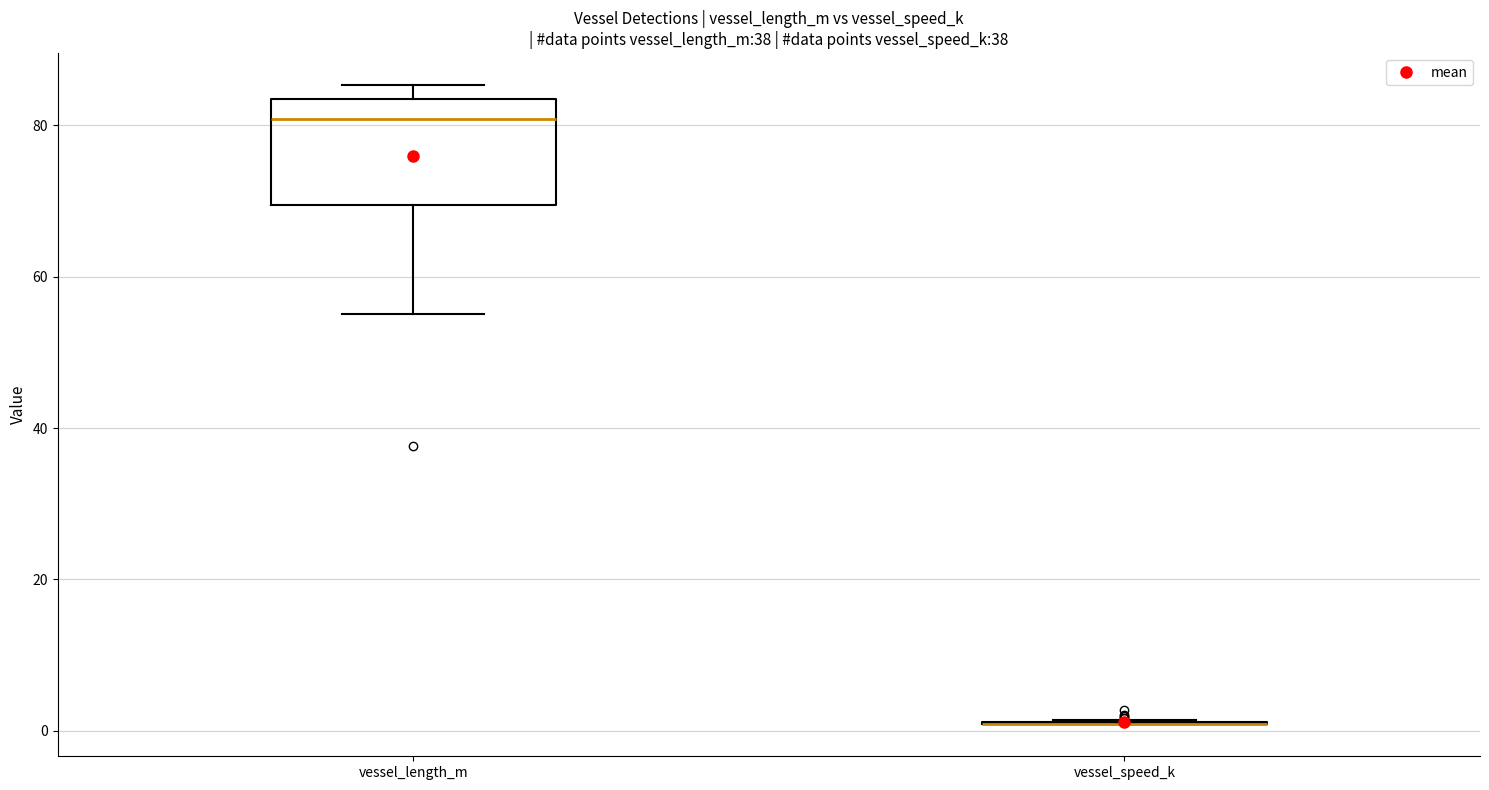

Comparing the boxes themselves (not the whiskers), which one is the tallest?

vessel_length_m